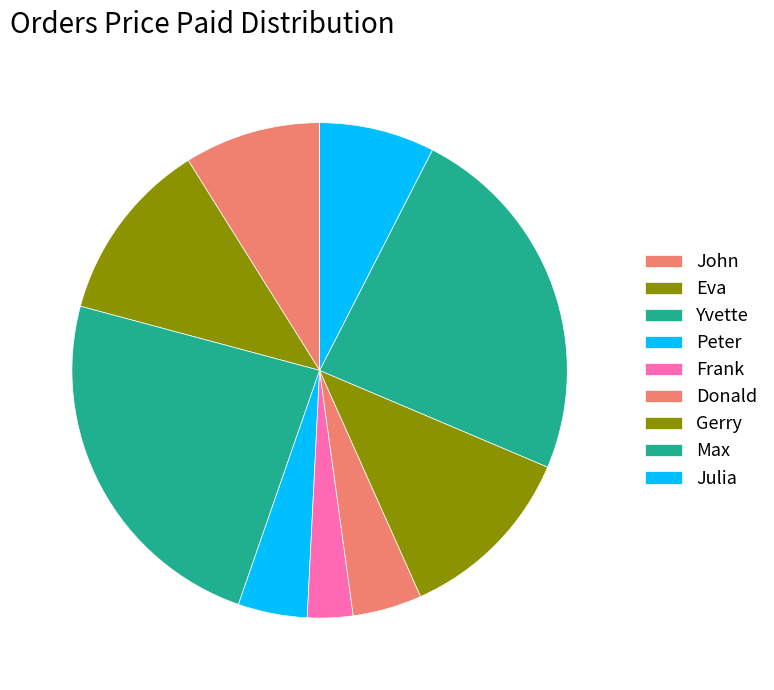

What is the largest slice in the pie chart?

Yvette